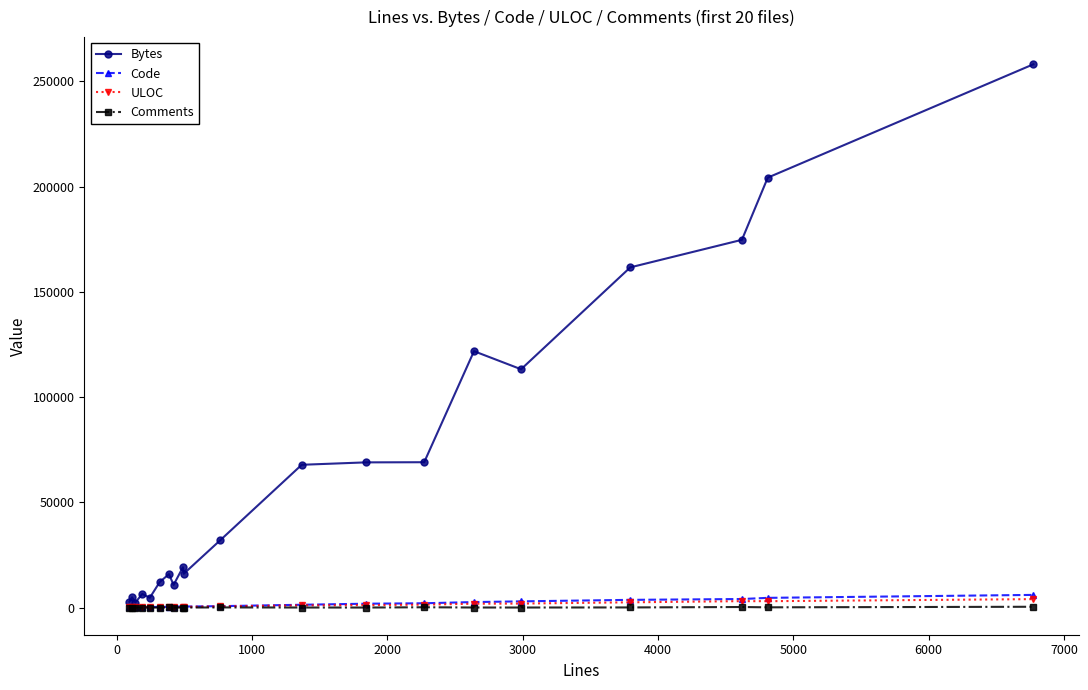

How many distinct data groups are displayed?

4